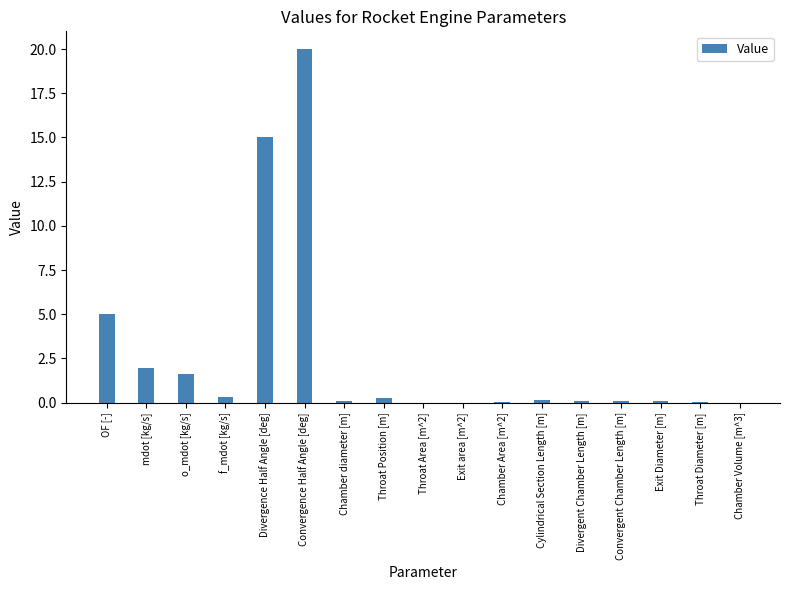

Which has a higher value, o_mdot [kg/s] or Convergent Chamber Length [m]?

o_mdot [kg/s]